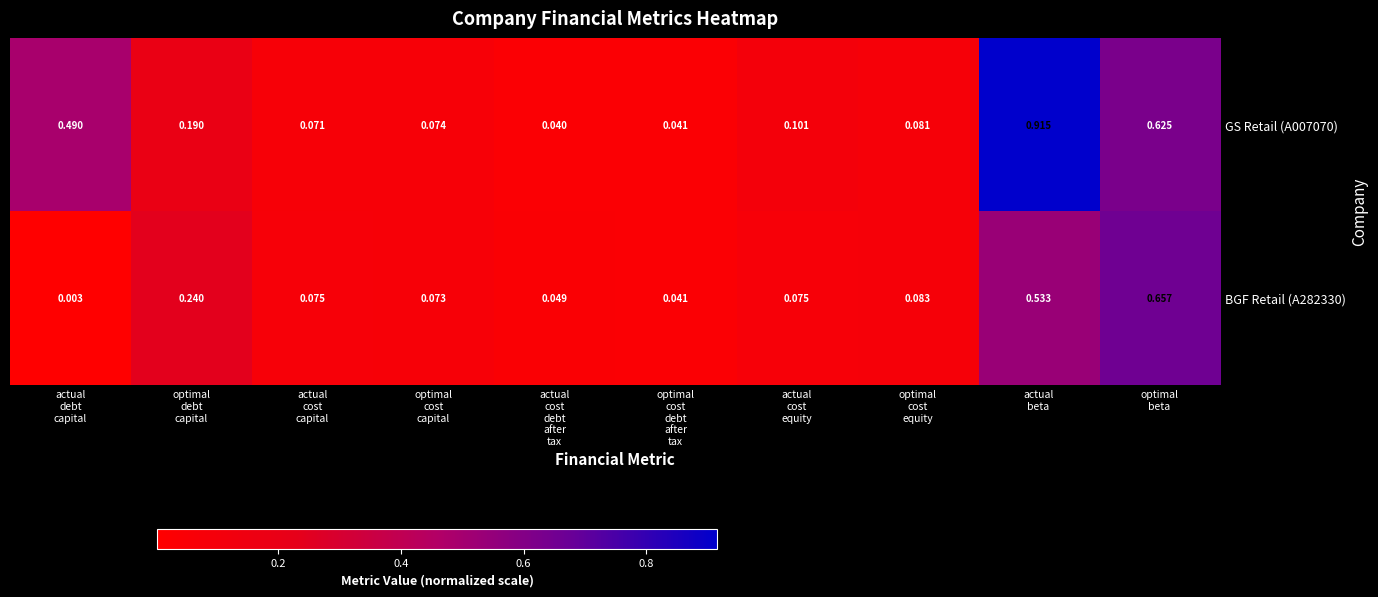

At how many categories does at least one series exceed 0?

10